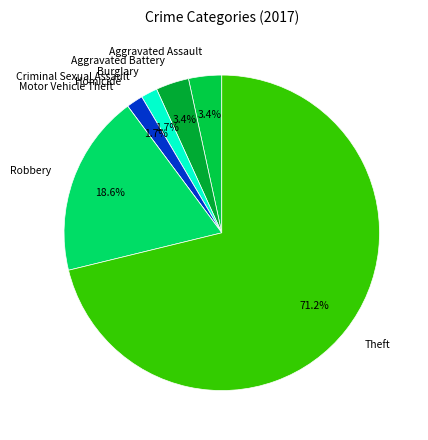

To the nearest percent, what is the difference between the largest and smallest slice percentages?

71%